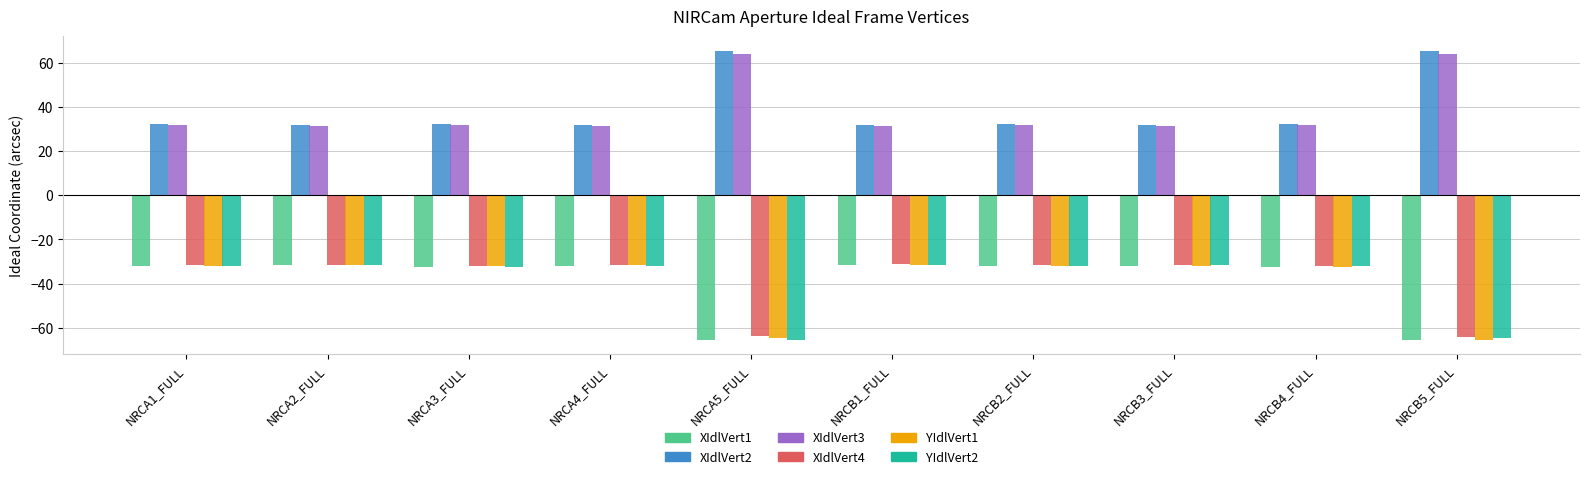

What is the difference between the highest and lowest values at NRCA2_FULL?

63.3